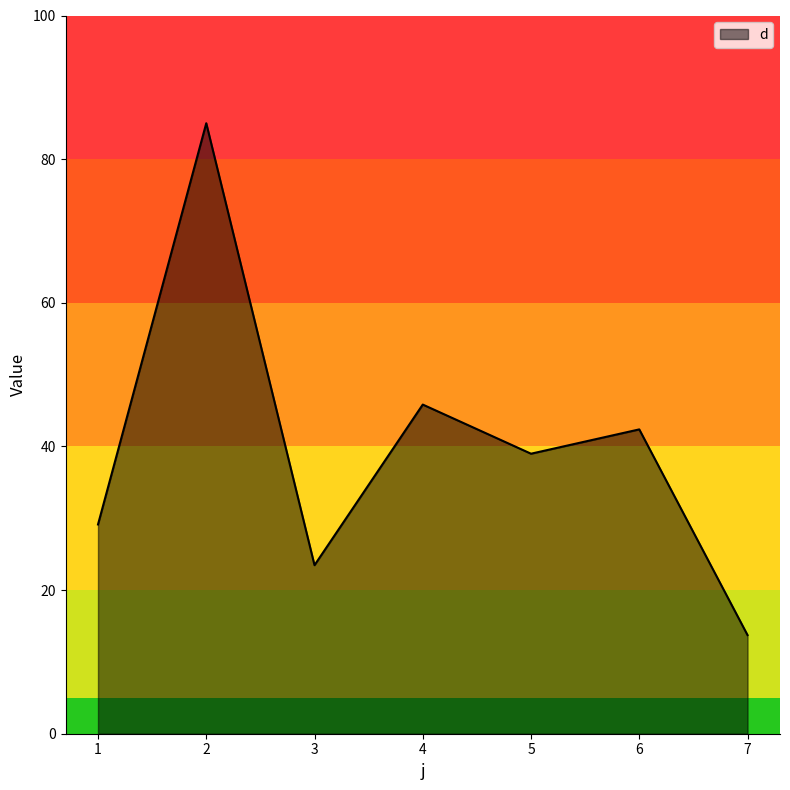

What value does the data have at 2?

85.0